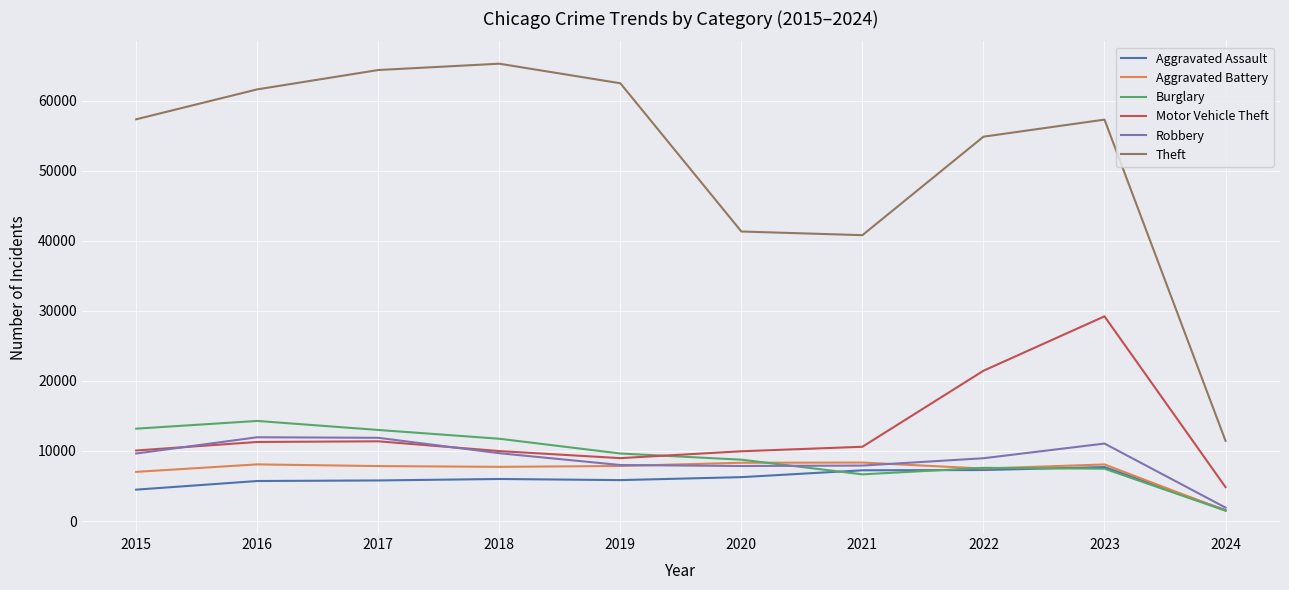

True or false: Burglary has a value of 5007 at 2015.

False